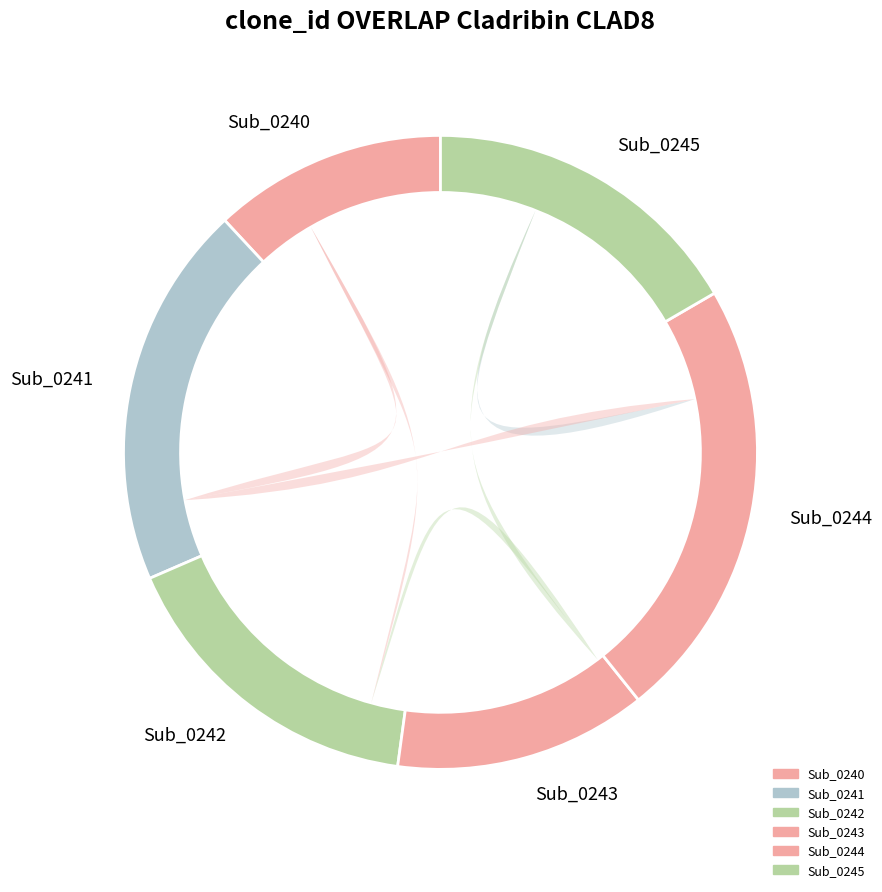

True or false: Sub_0244 accounts for 23% of the total.

True